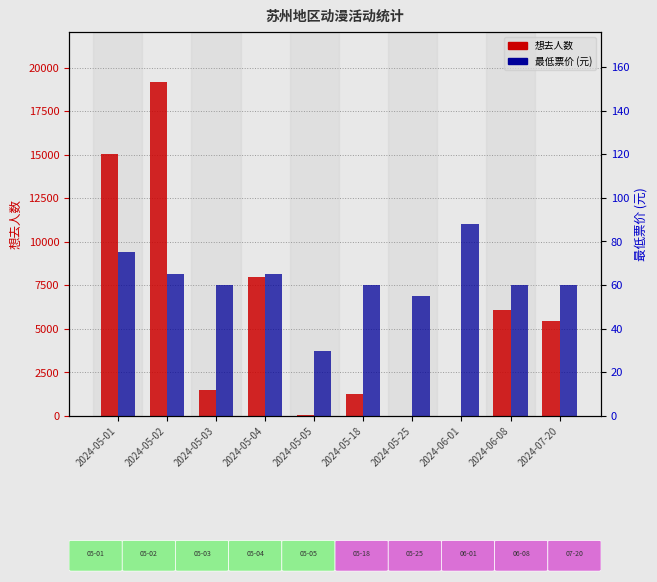

At 2024-07-20, list the series in order from smallest to largest.

最低票价, 想去人数